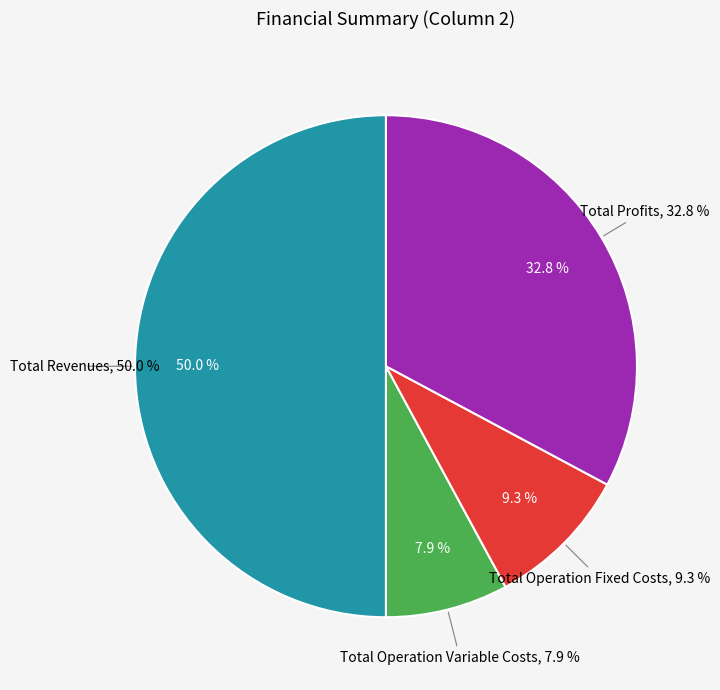

True or false: Total Operation Fixed Costs accounts for 15% of the total.

False